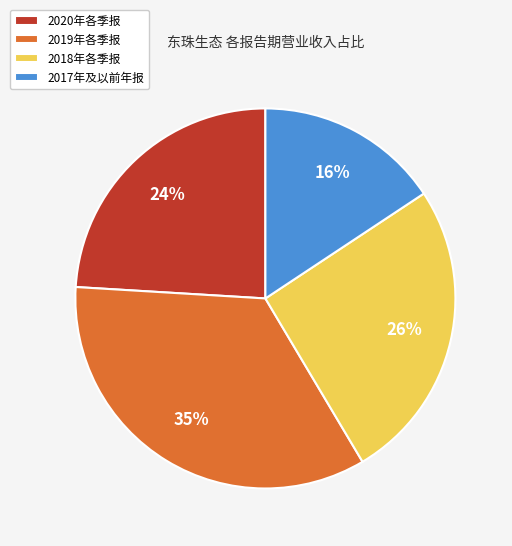

Do 2020年各季报 and 2019年各季报 together represent more than half of the pie?

Yes